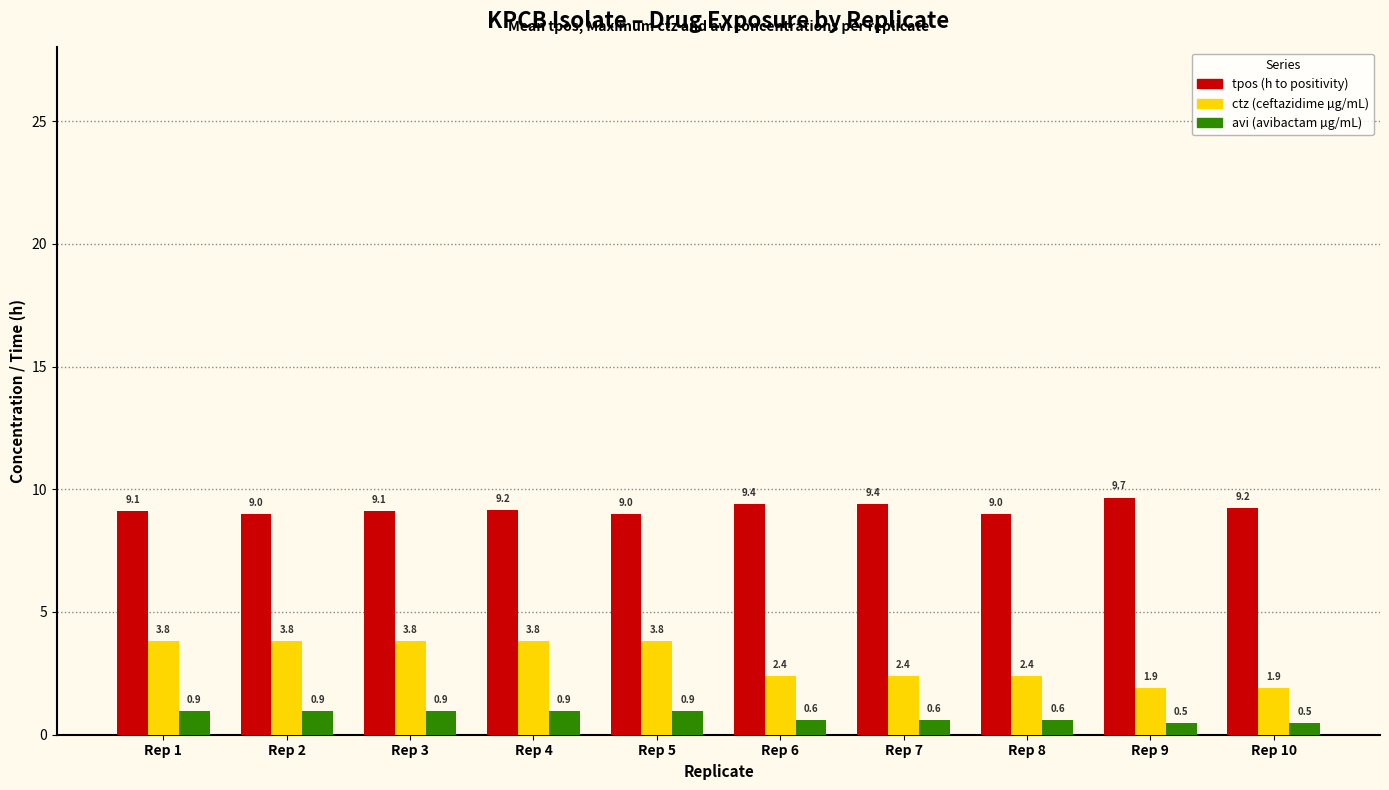

Which category has the highest value across all series?

Rep 9